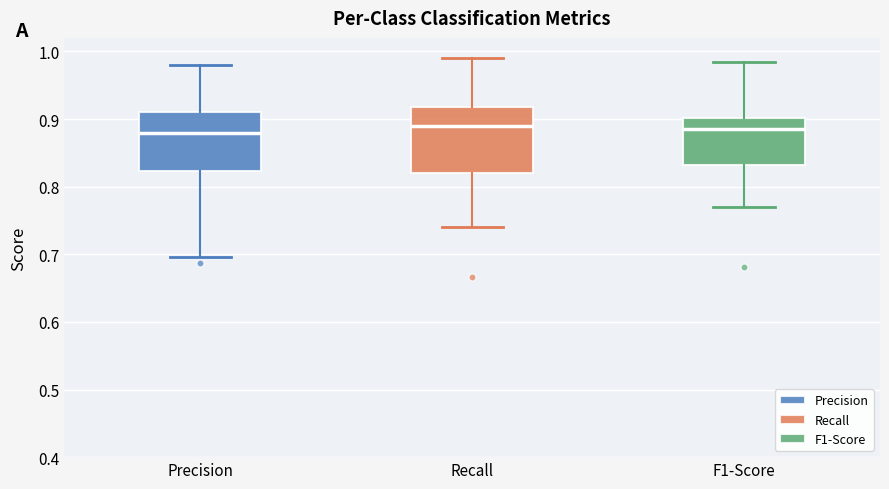

Where does the upper whisker of the box for Recall end on the y-axis? The values are not printed on the chart, so give them approximately, as read against the axis.

0.99